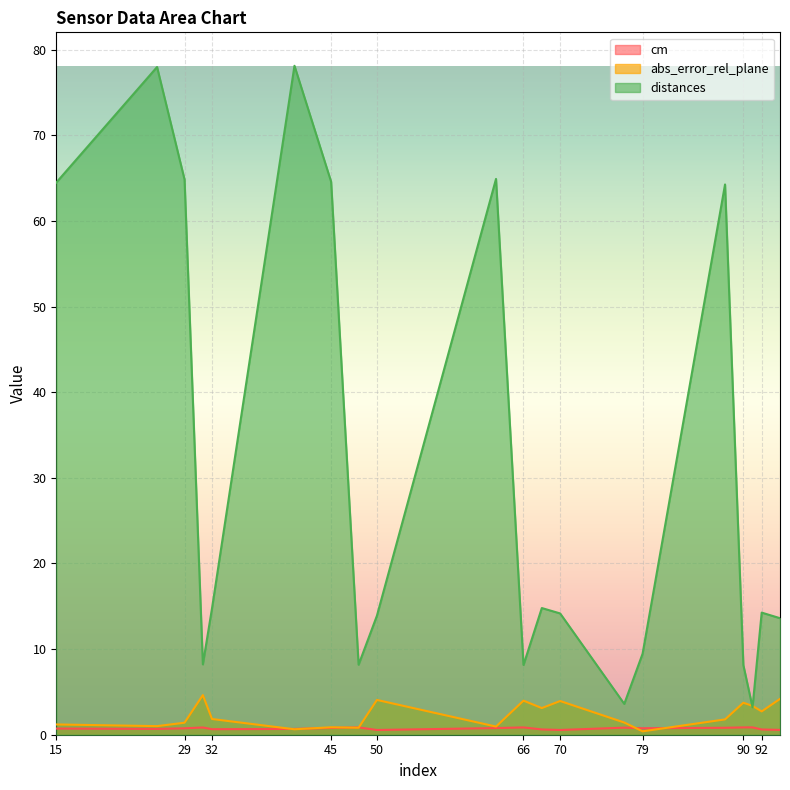

What are all the series names shown in the legend?

cm, abs_error_rel_plane, distances